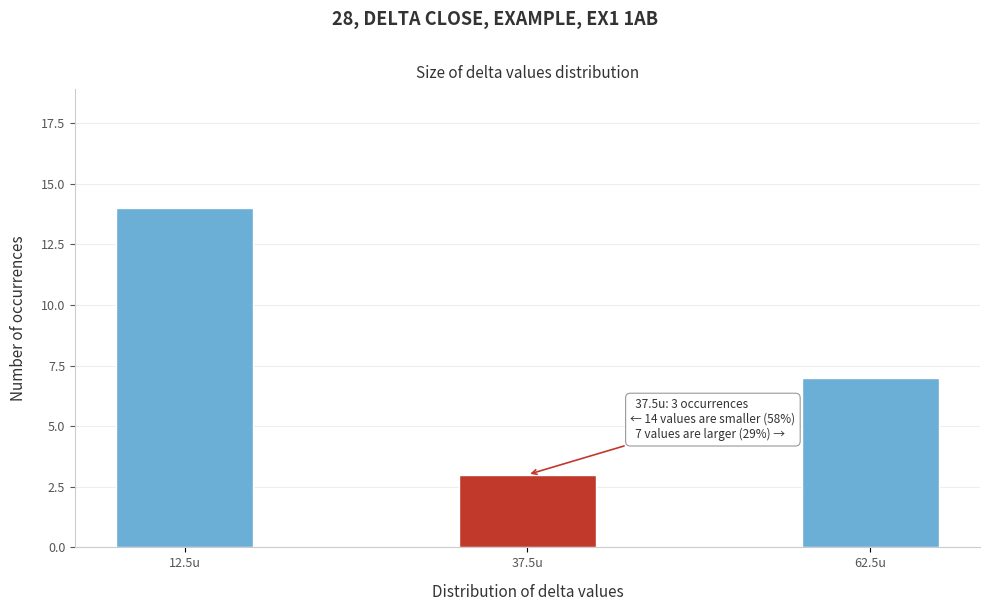

Reading left to right, extract all data points from this chart.

12.5u=14	37.5u=3	62.5u=7